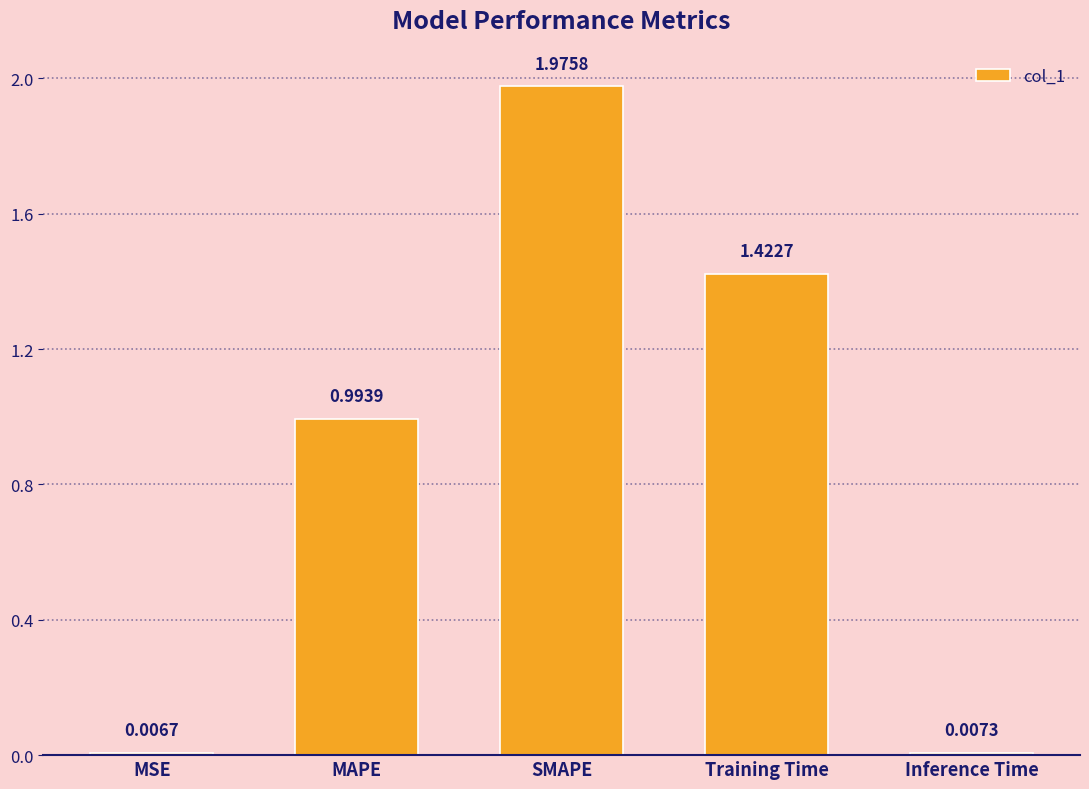

How many bars are there in total?

5